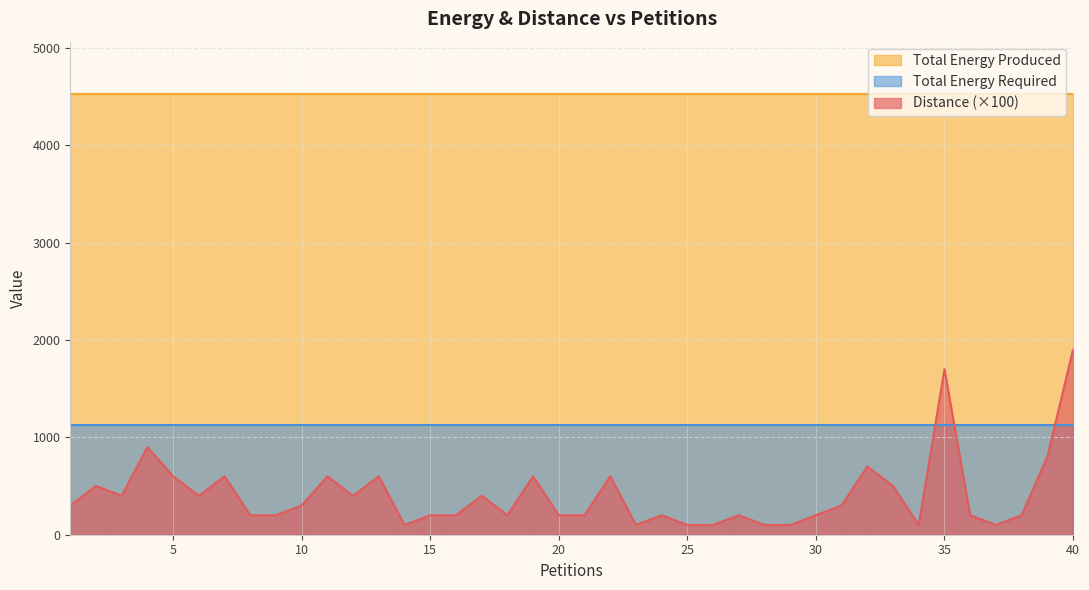

True or false: Total Energy Produced and Distance intersect in this chart.

False